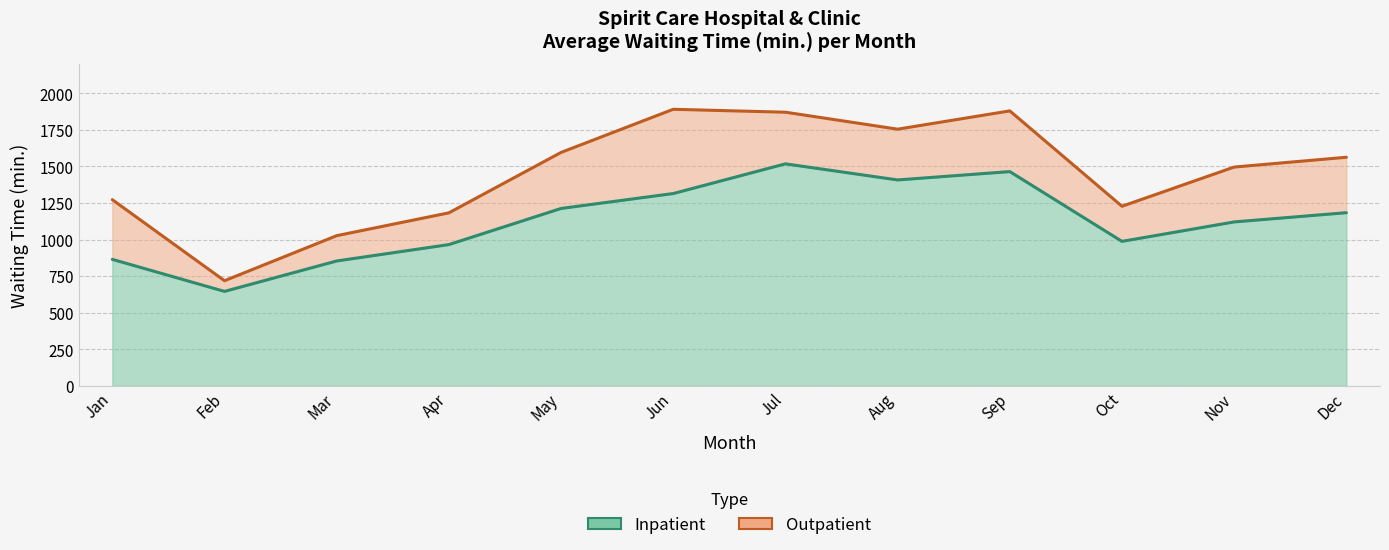

At which label does Inpatient first exceed 1184?

May